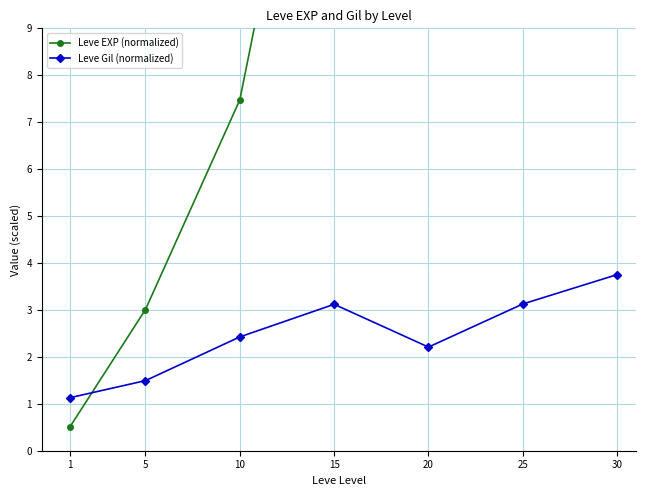

What is the difference between the Leve Gil (normalized) values at 30 and 10?

1.3